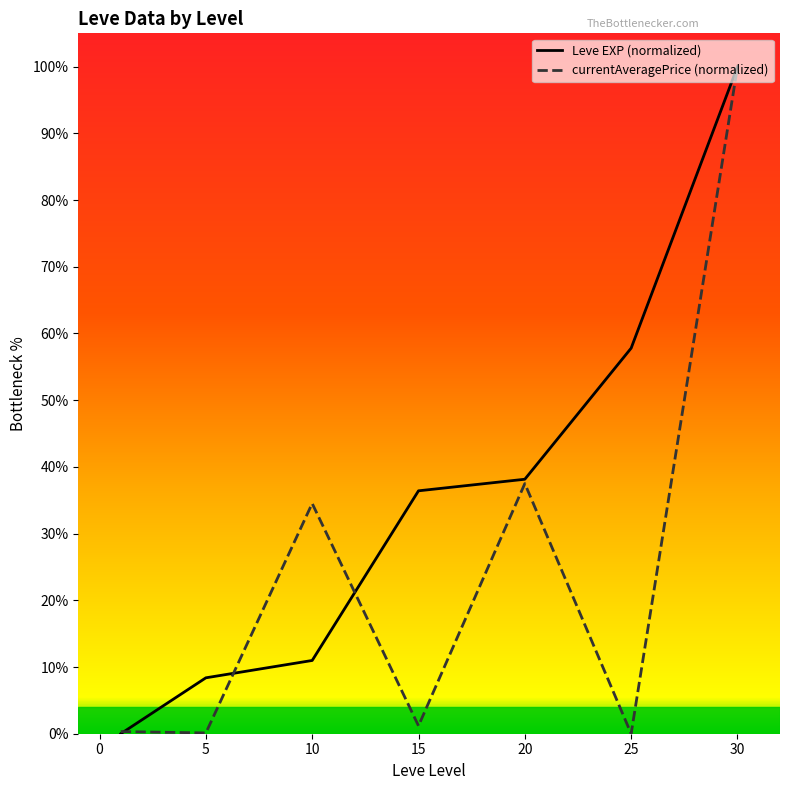

At which label is Leve EXP (normalized) closest to 50?

25